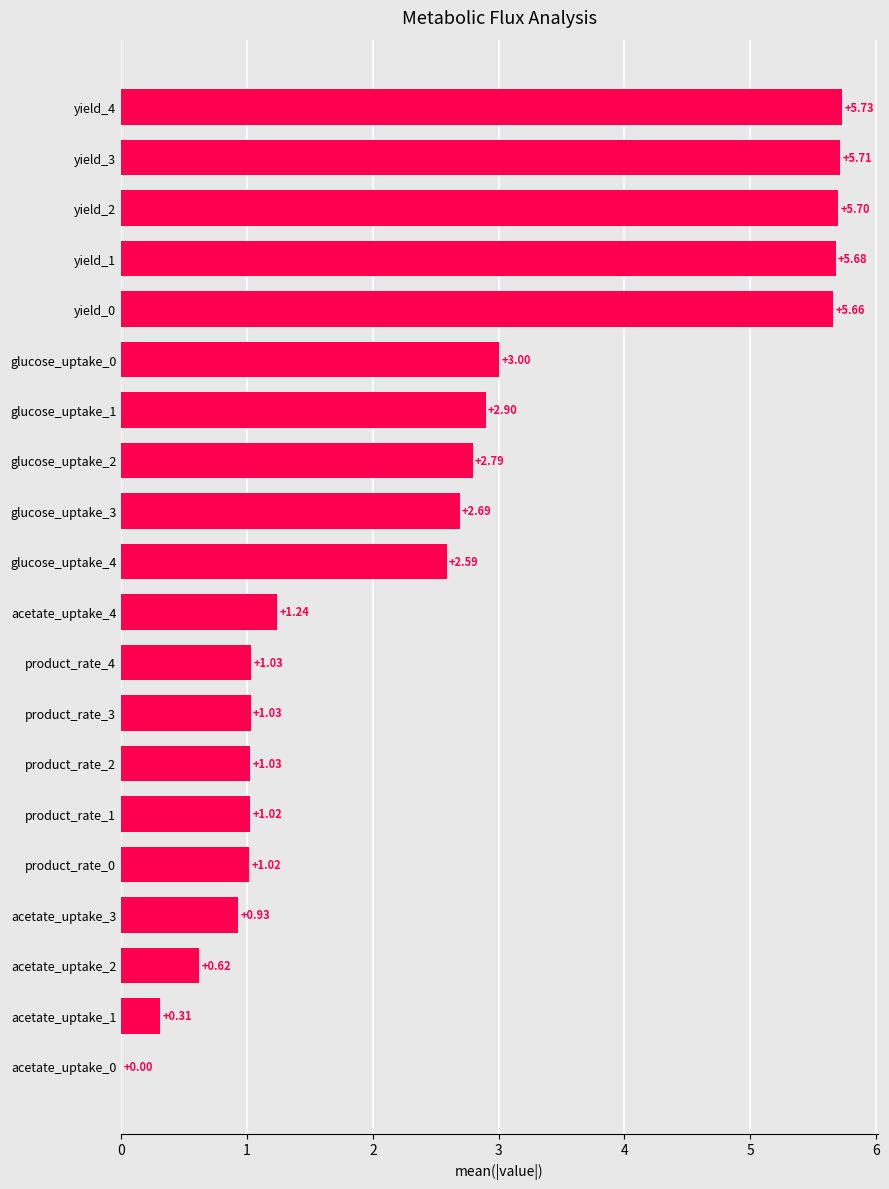

At which label is the value closest to 2?

glucose_uptake_4